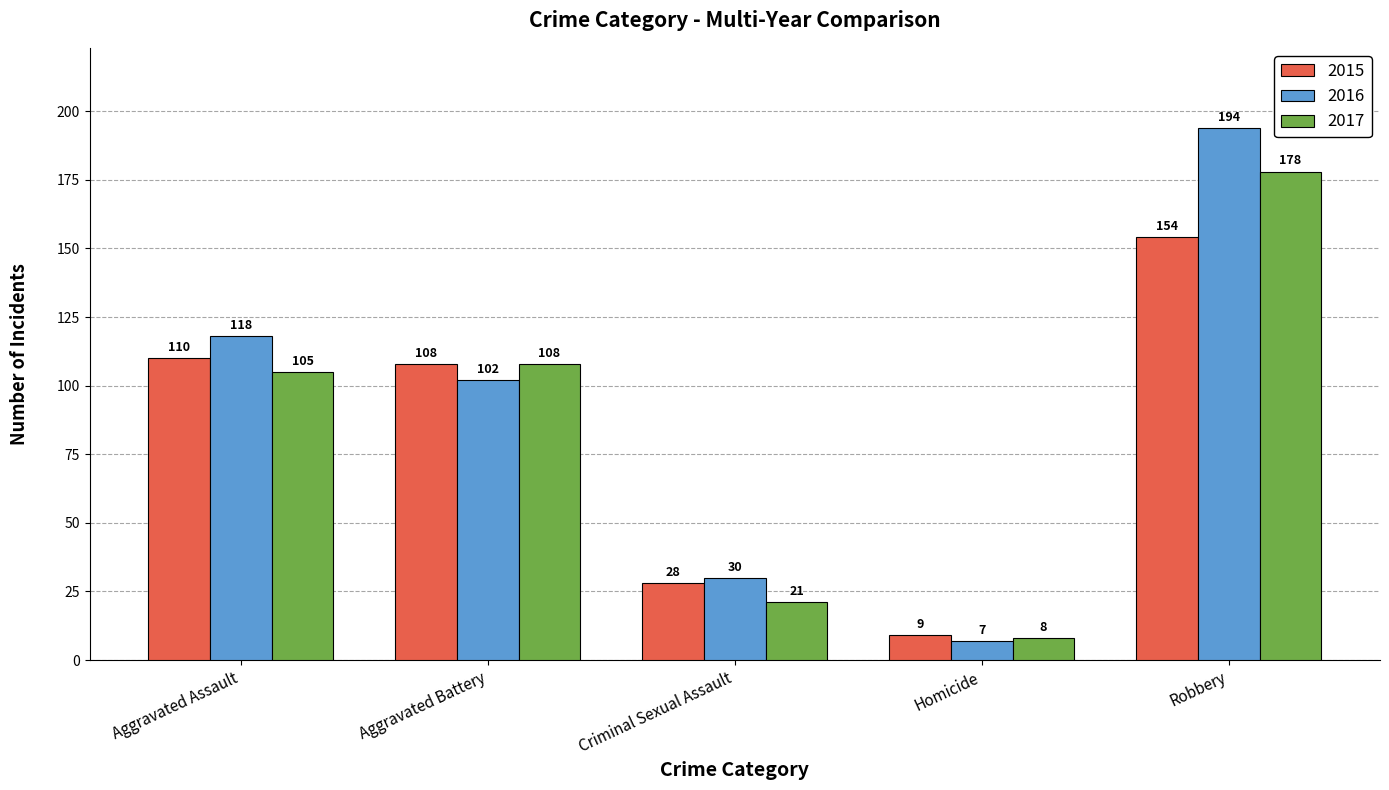

What are all the series names shown in the legend?

2015, 2016, 2017